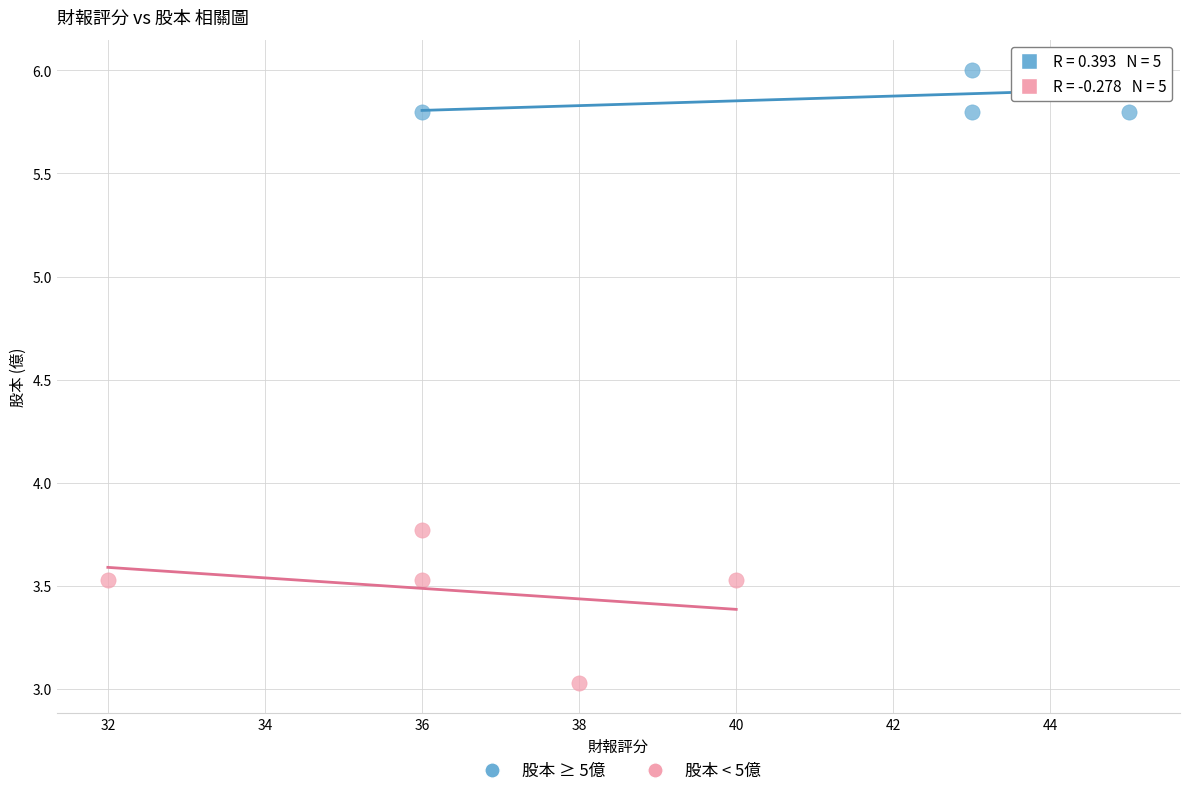

Which series contains the lowest Y value?

股本 < 5億